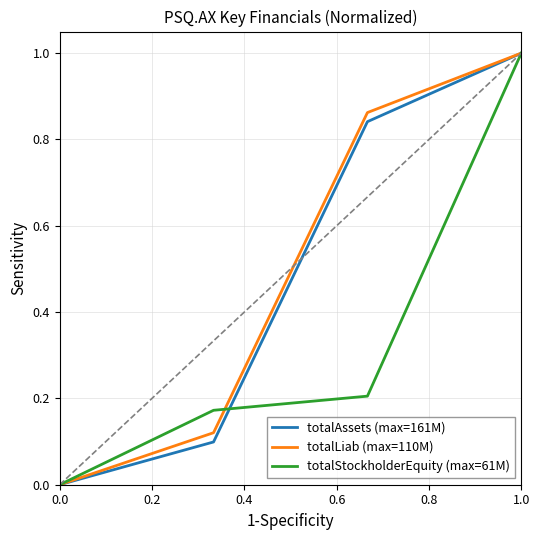

What is the difference between the maximum and minimum values in the totalStockholderEquity (max=61M) series?

1.0